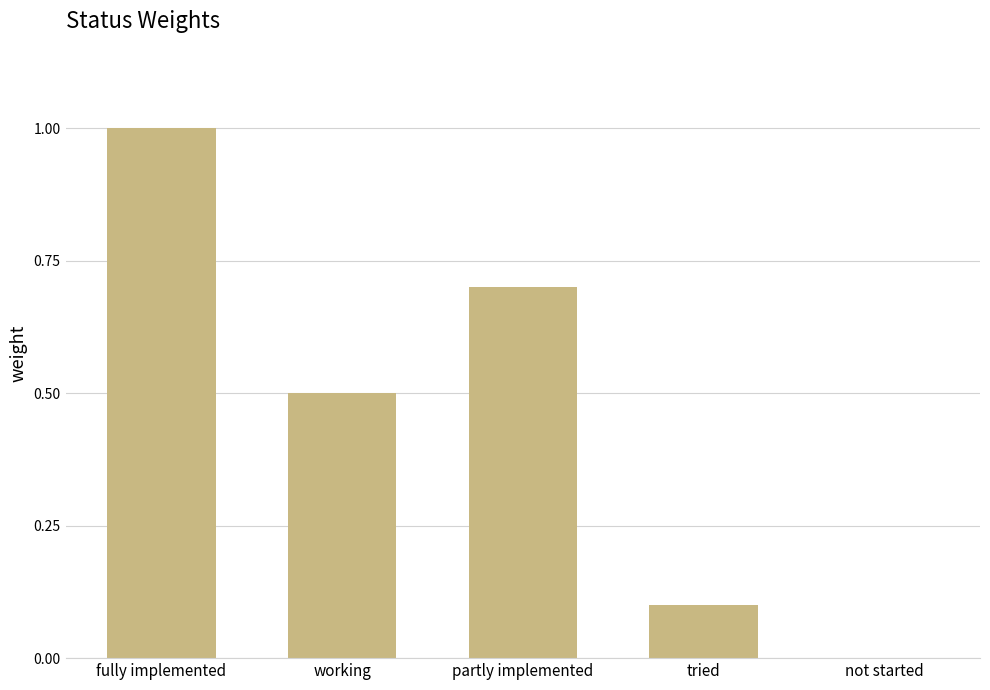

Is it true that the value at working is 0.2?

False